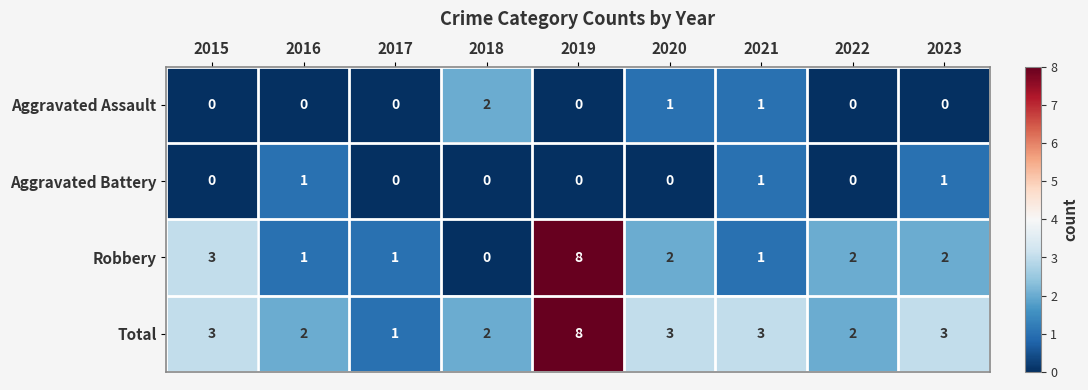

What is the sum of all Aggravated Assault values?

4